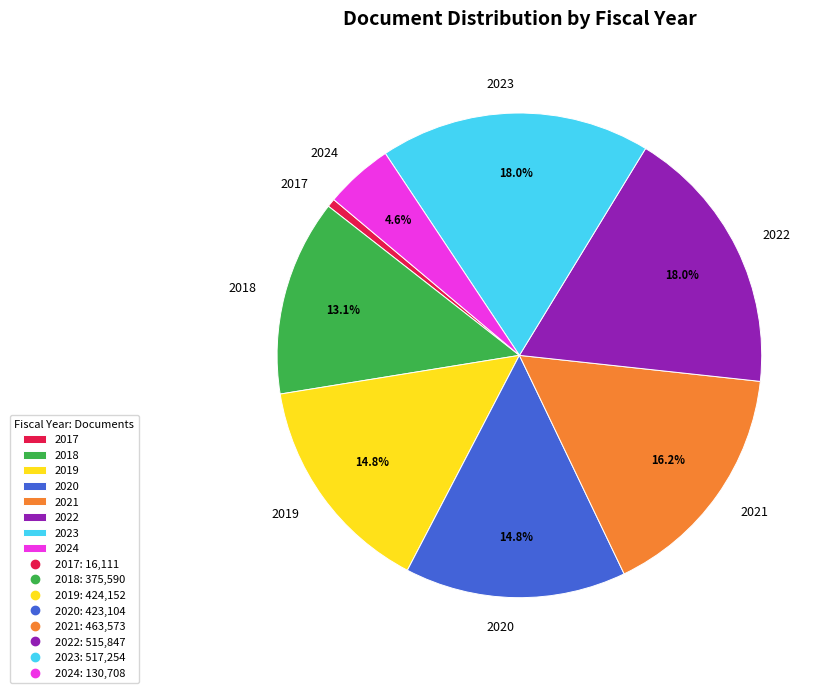

To the nearest percent, what is the difference between the largest and smallest slice percentages?

17%